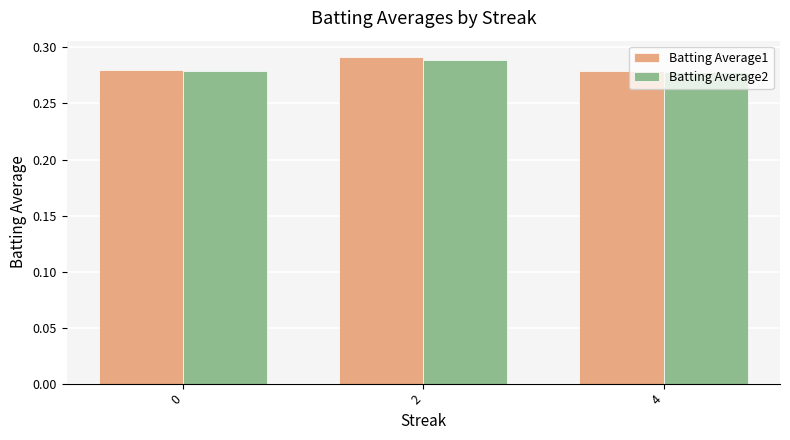

What is the total value across all series at 0?

0.6